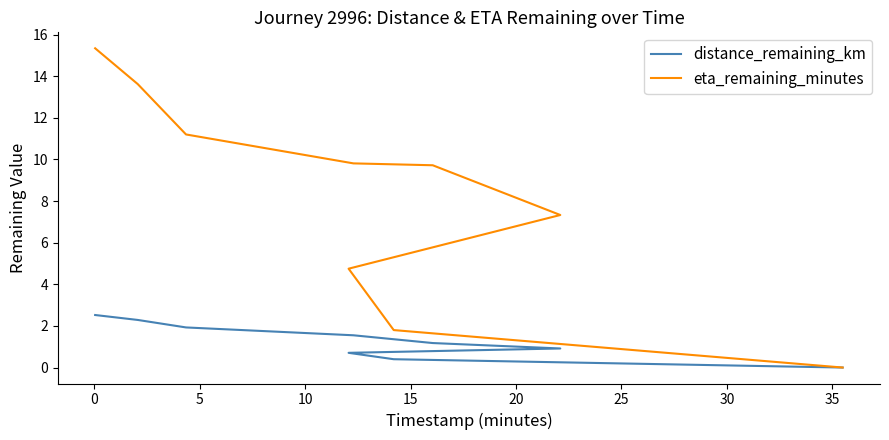

True or false: distance_remaining_km and eta_remaining_minutes intersect in this chart.

False